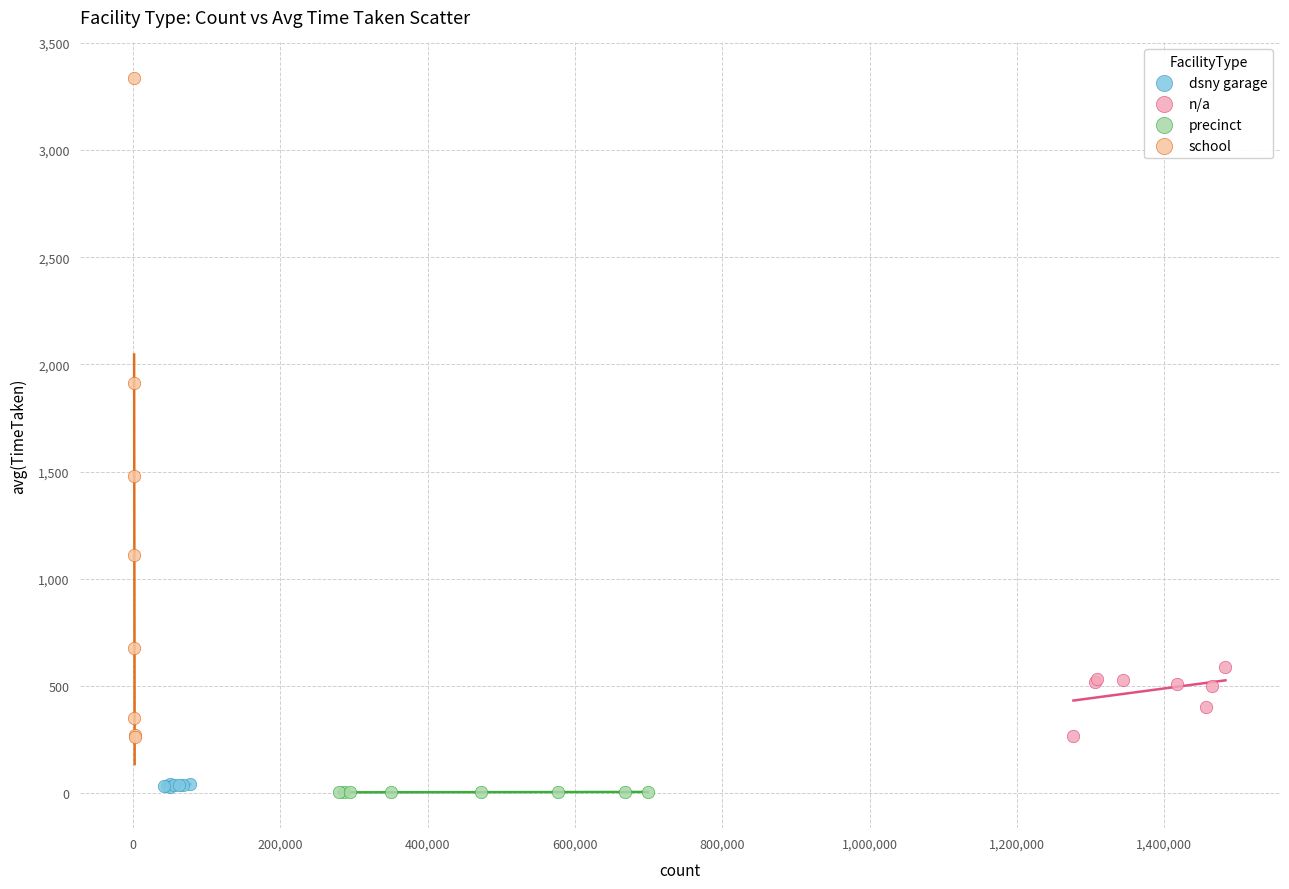

Which series contains the highest Y value?

school